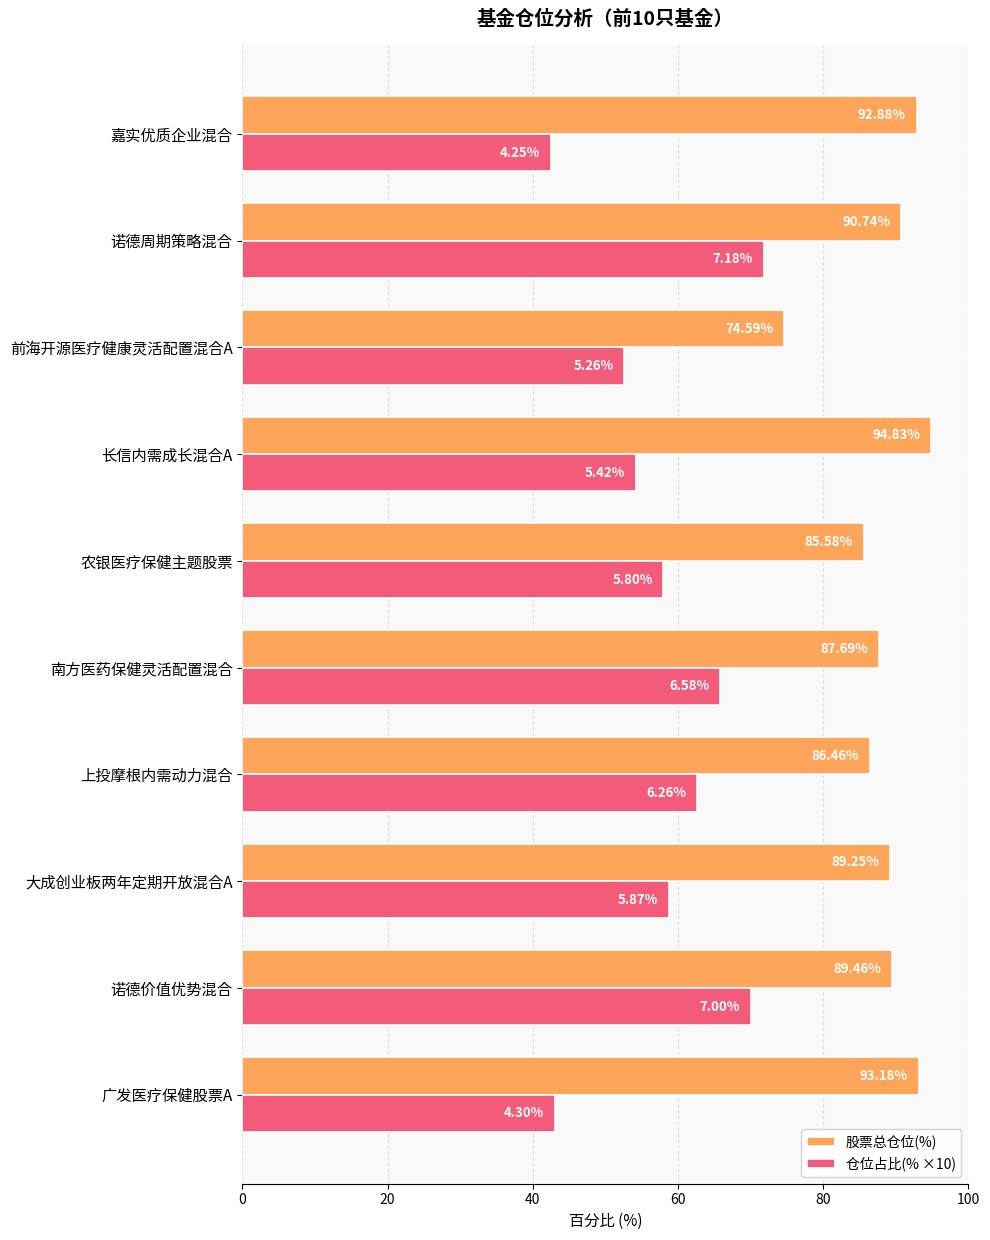

How many distinct data groups are displayed?

2